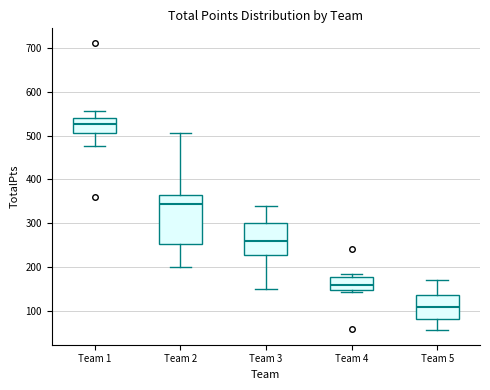

Which box's median line is the lowest?

Team 5